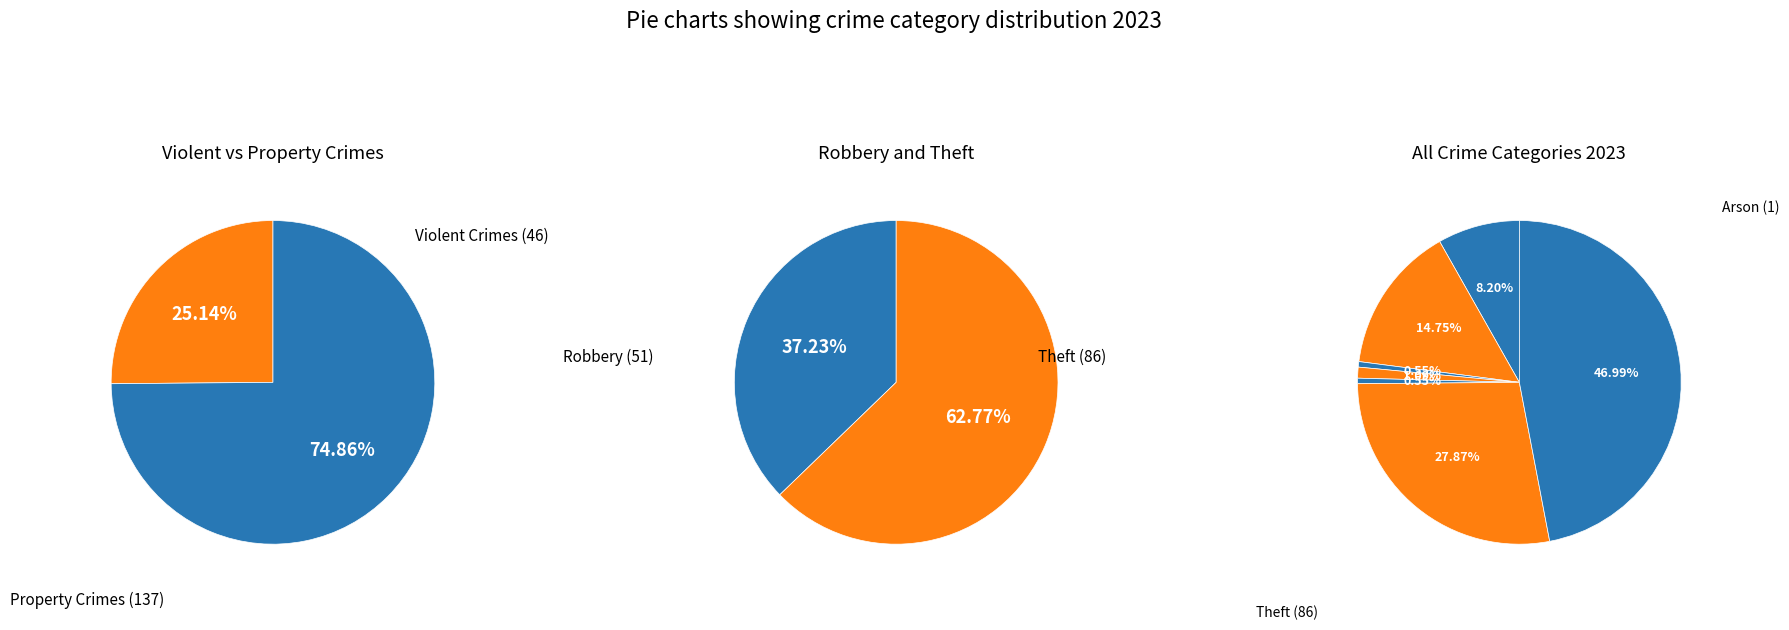

To the nearest percent, what is the difference between the Aggravated Battery and Theft slice percentages?

32%